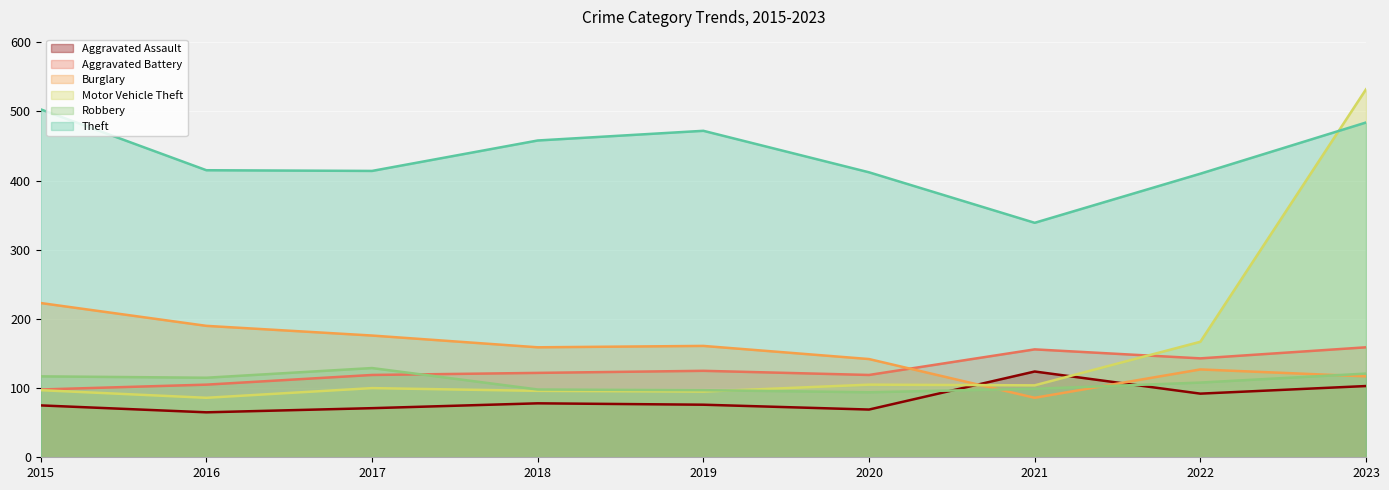

What is the value of the Motor Vehicle Theft point at the 2nd from the left?

86